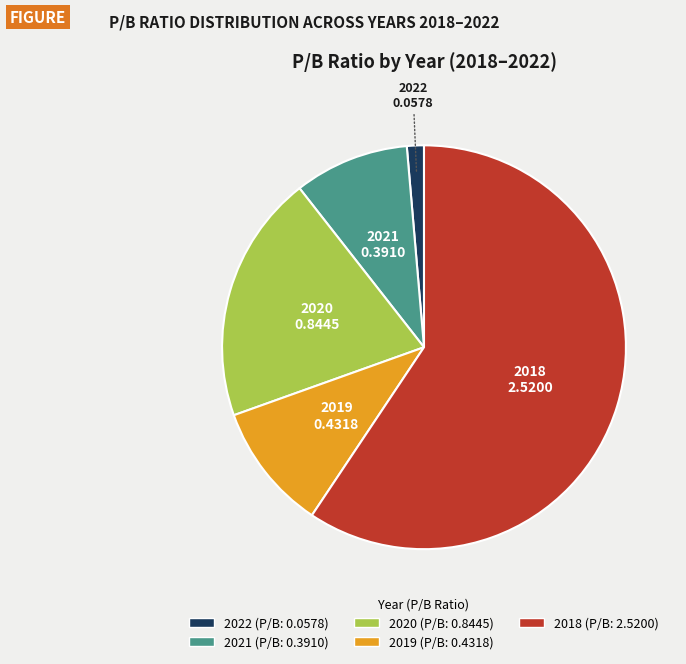

Which category has the smallest portion of the pie?

2022